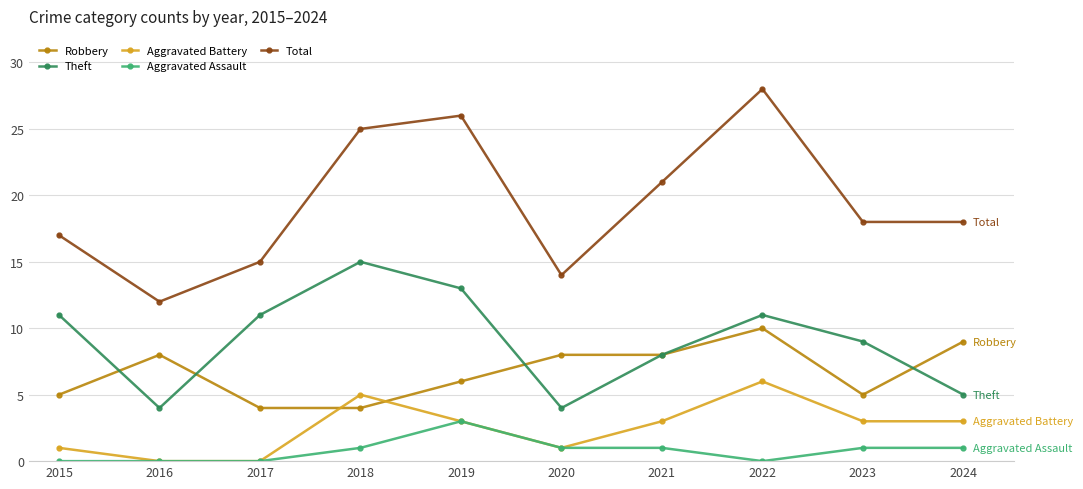

Which series has the largest range (max minus min)?

Total